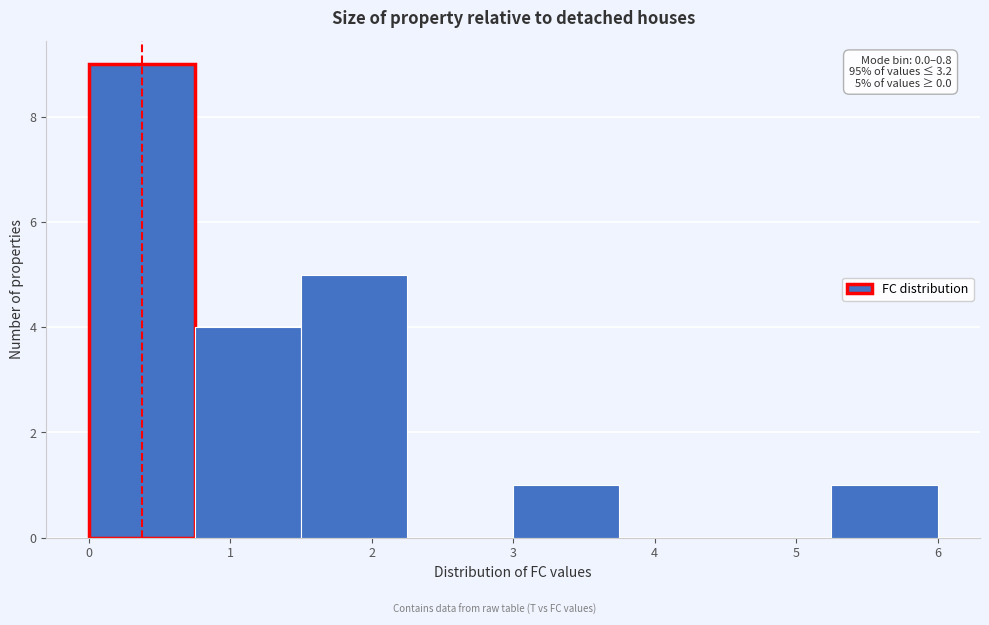

Which range on the x-axis has the tallest bar?

0.00 to 0.75